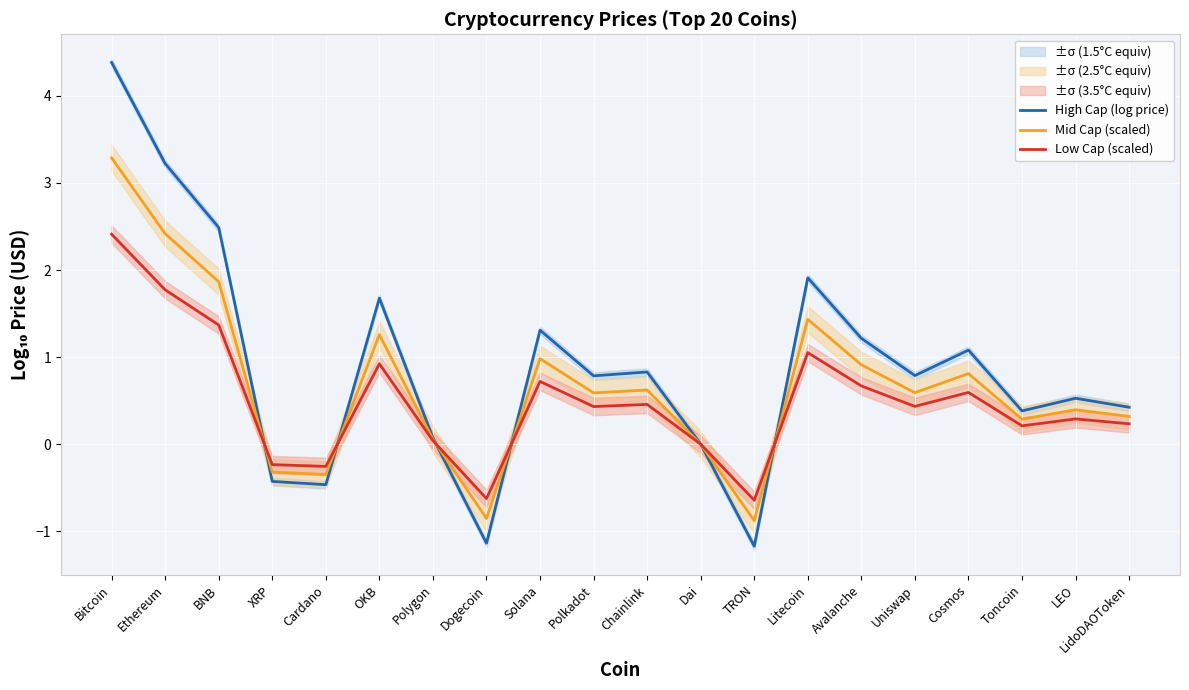

At which label is Mid Cap (scaled) closest to 1?

Solana